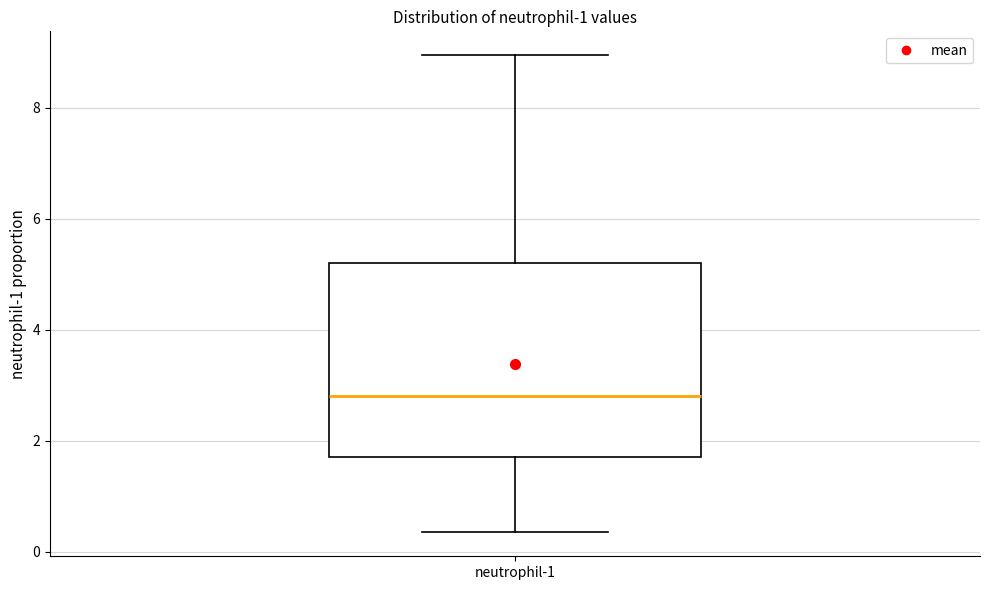

Read this box plot against the y-axis: the position of the median line, the range covered by the box, and the ends of both whiskers. The values are not printed on the chart, so give them approximately, as read against the axis.

median 2.8, box 1.8 to 5.2, whiskers 0.4 to 9.0